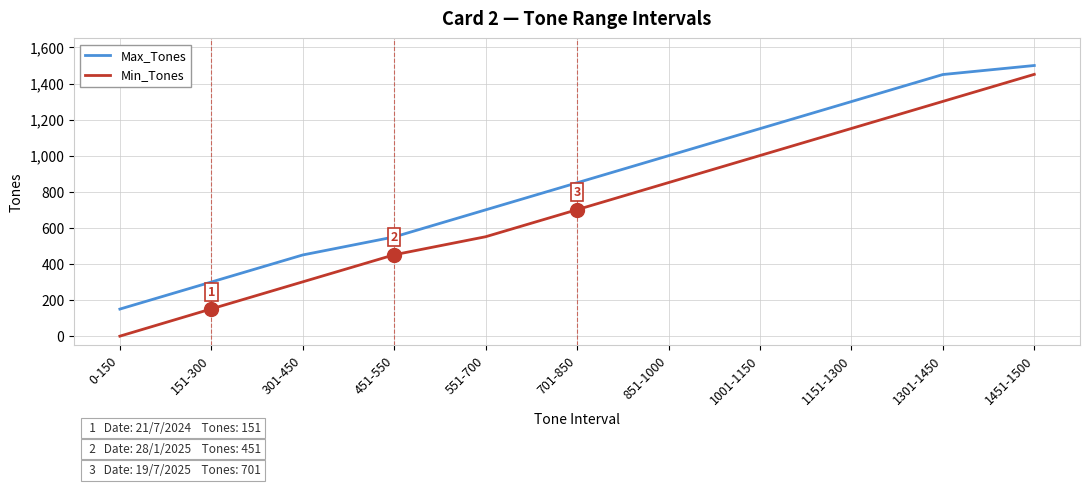

Rank the categories by Min_Tones value from highest to lowest.

1451-1500, 1301-1450, 1151-1300, 1001-1150, 851-1000, 701-850, 551-700, 451-550, 301-450, 151-300, 0-150